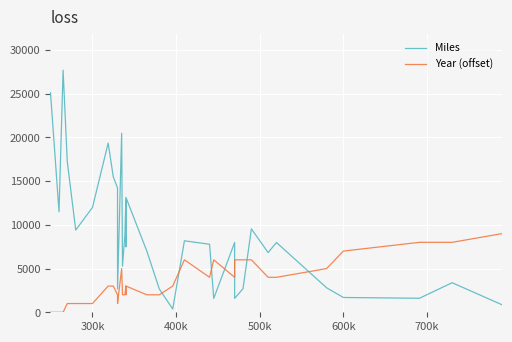

List the series in order of their peak value, lowest first.

Year (offset), Miles